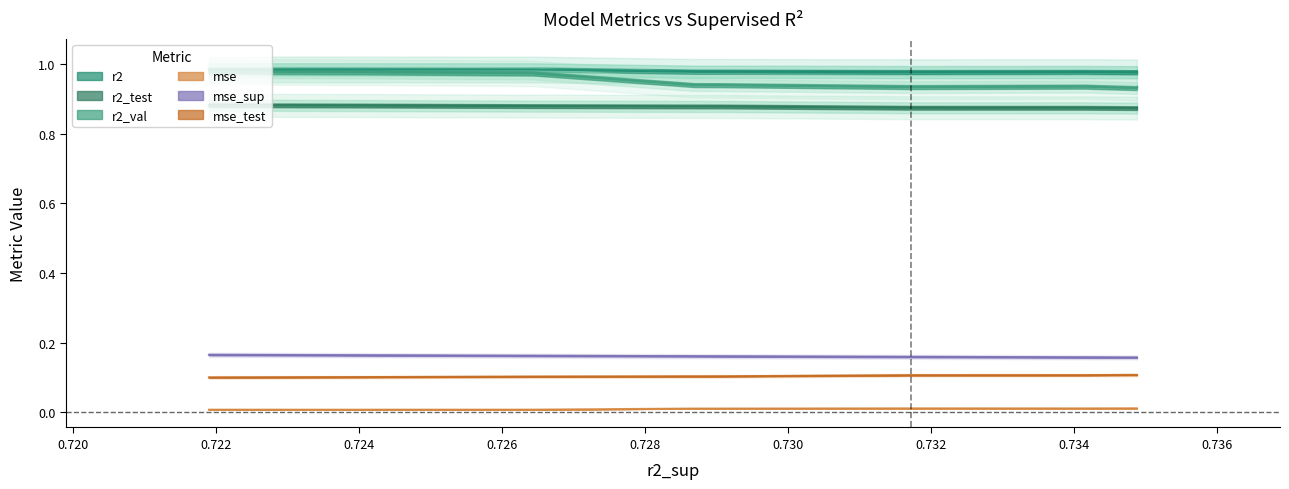

What is the value of the r2_test point at the 9th from the left?

0.9